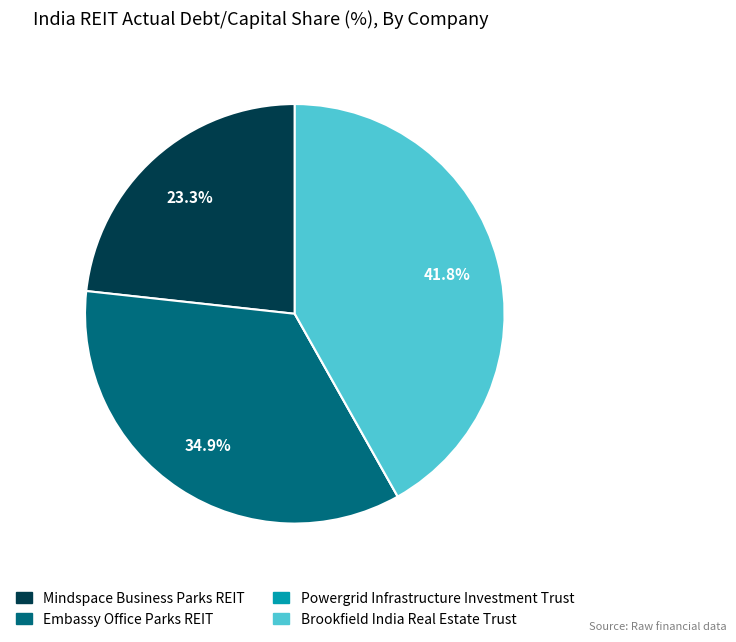

Do Brookfield India Real Estate Trust and Embassy Office Parks REIT together represent more than half of the pie?

Yes